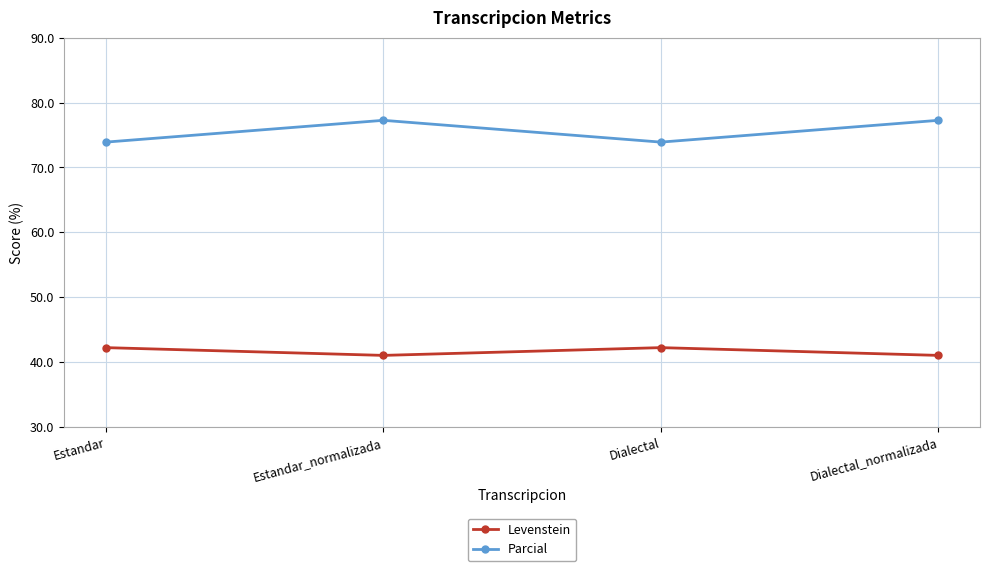

Rank the series by their maximum value, from highest to lowest.

Parcial, Levenstein